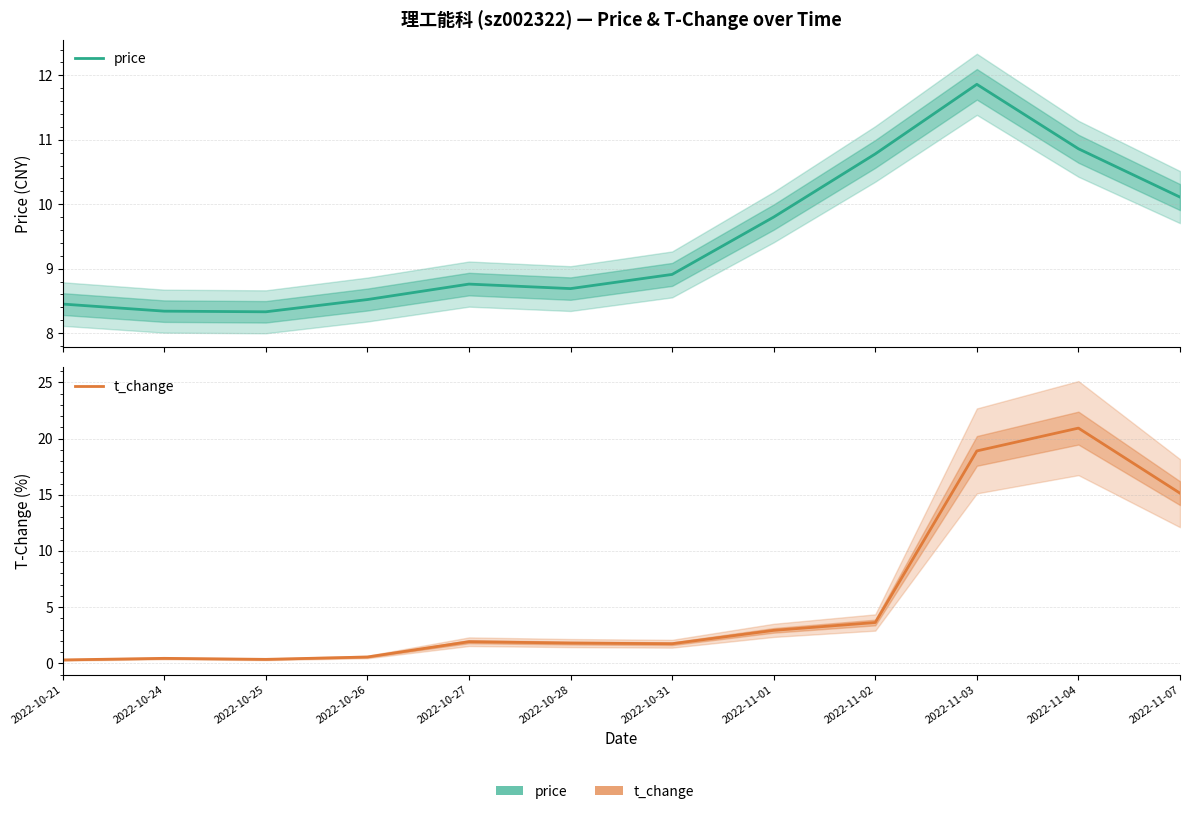

Which series has the widest spread of values?

t_change